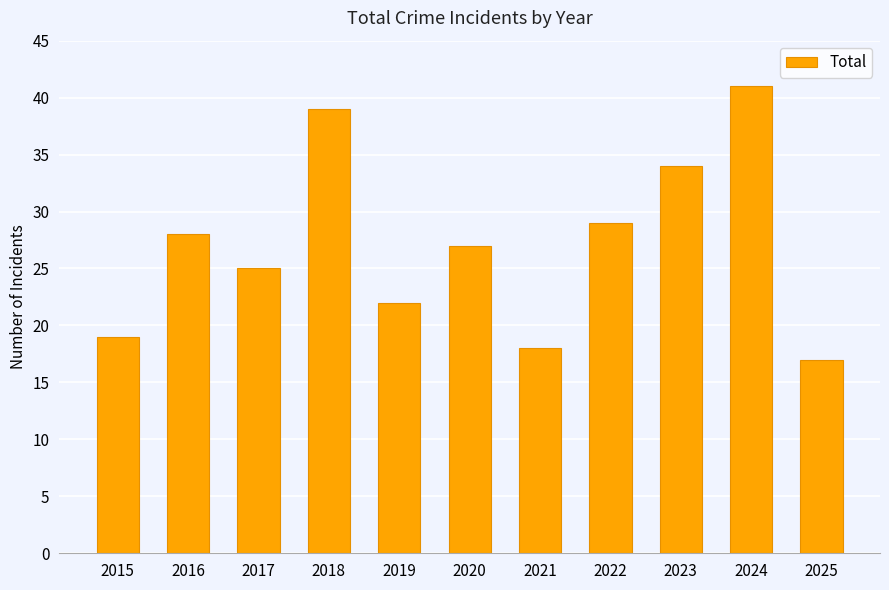

What is the approximate value at 2022?

29